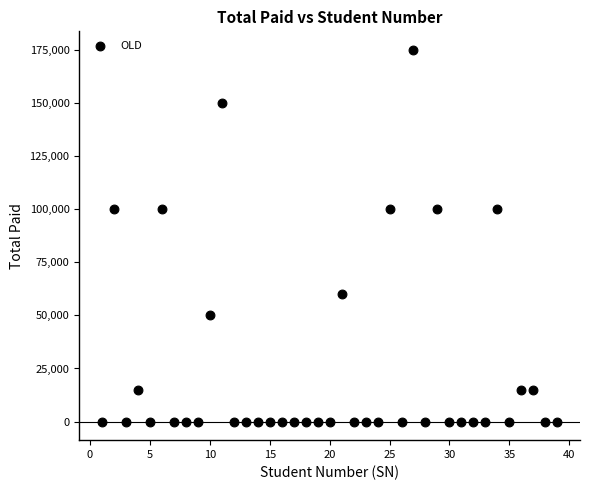

What is the range of Y values (max minus min)?

175000